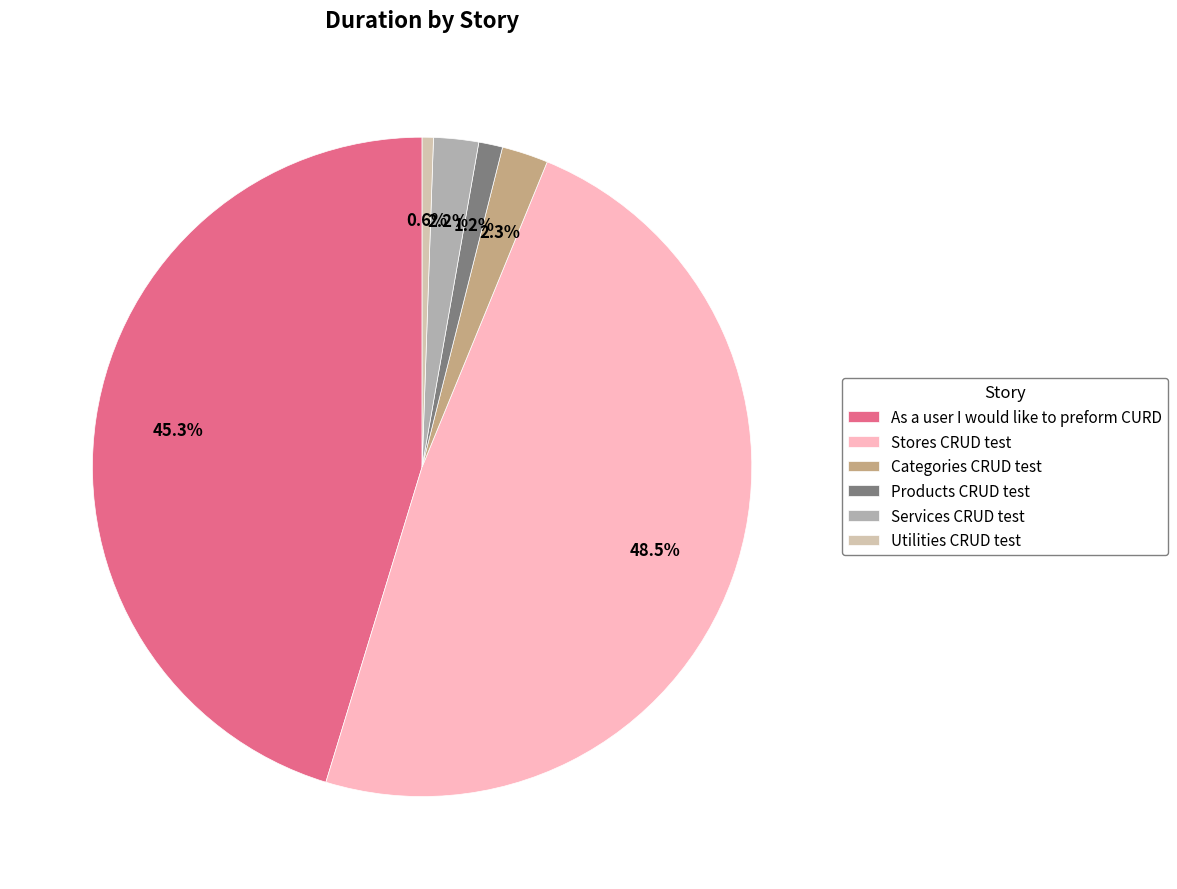

Is As a user I would like to preform CURD the majority of the pie?

No